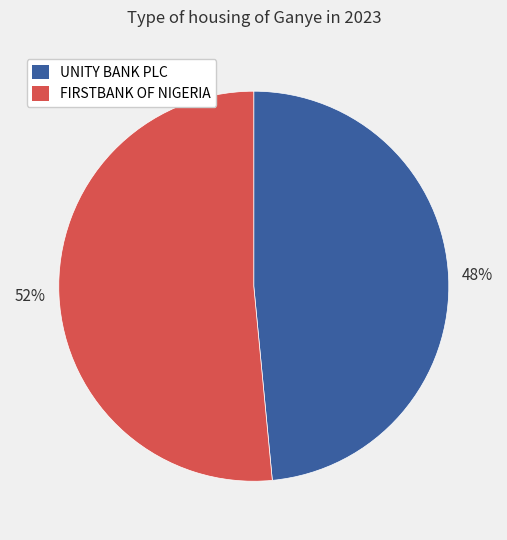

Is there a majority slice in this chart?

Yes